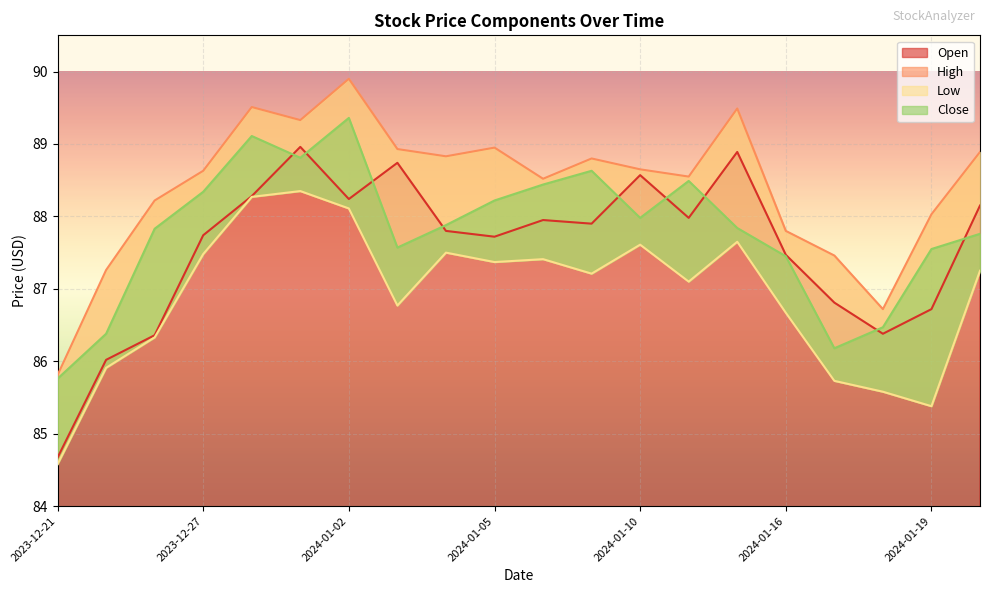

How many interior local peaks does the High series have?

5